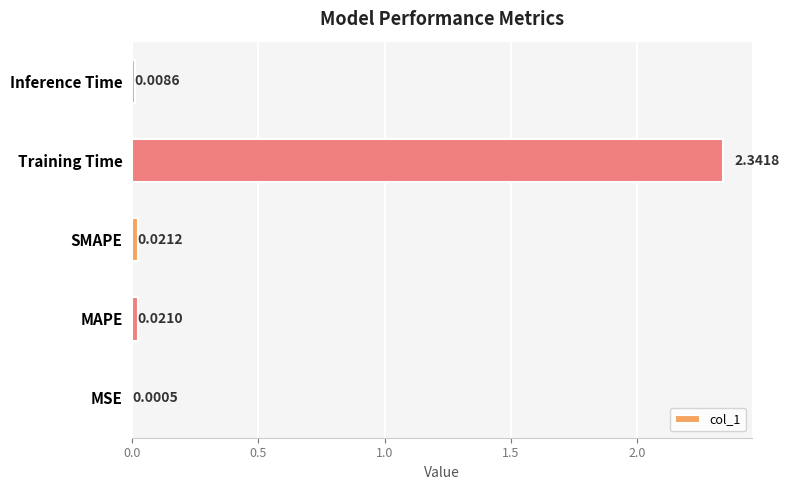

Count the number of categories in the chart.

5